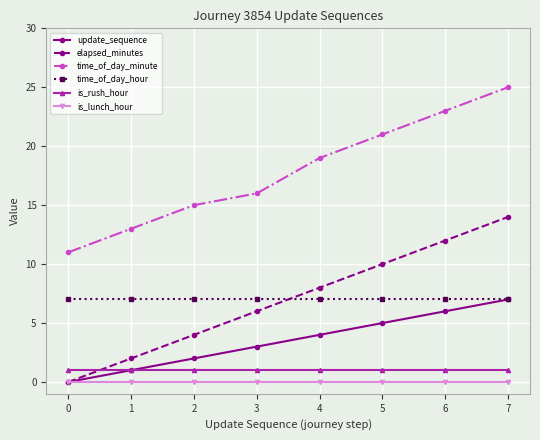

Which series changed the most between 3 and 6?

time_of_day_minute